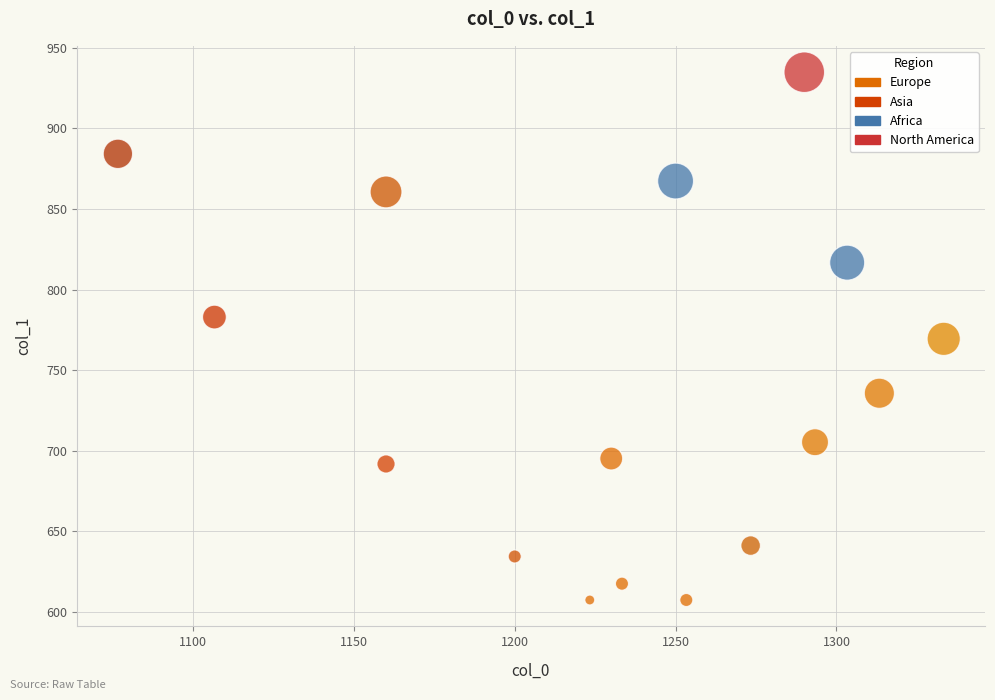

What is the range of Y values (max minus min)?

327.4